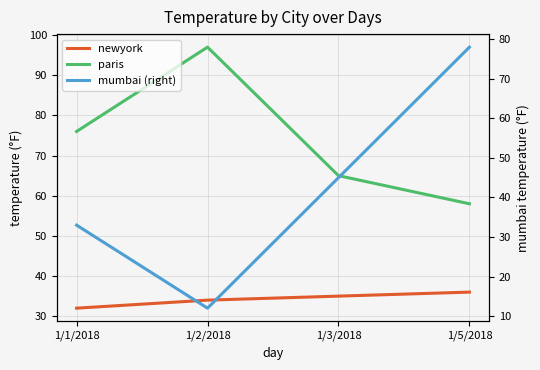

What is the label of the 4th point from the right?

1/1/2018